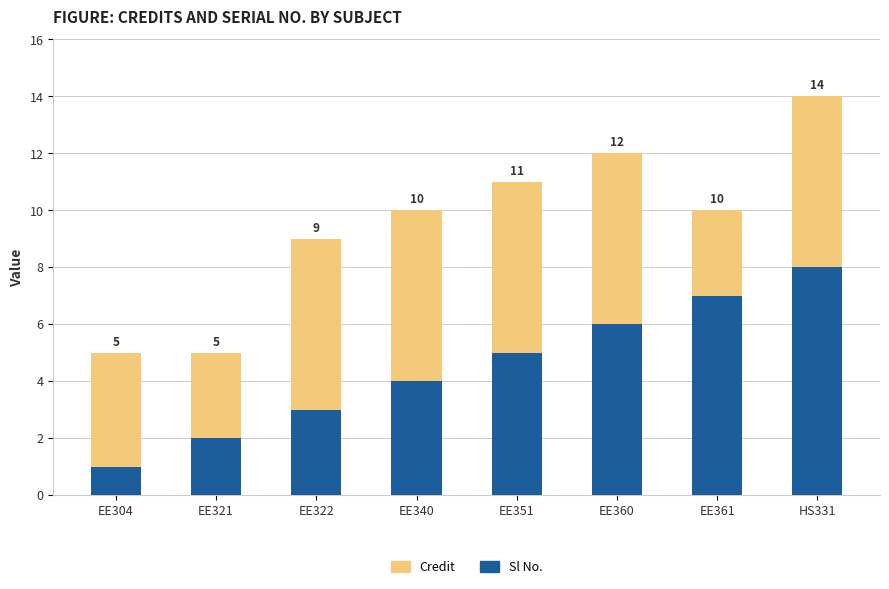

What is the difference between the second highest and second lowest values in the Credit series?

3